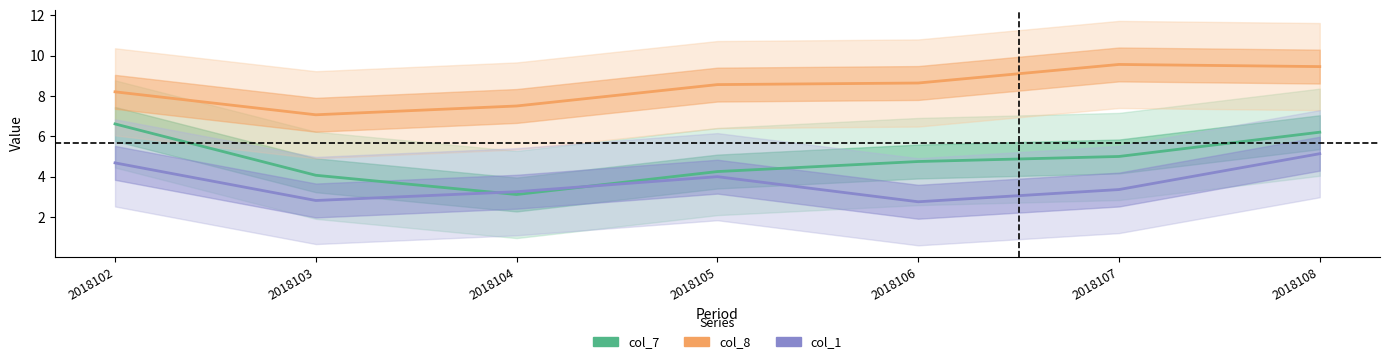

Does the chart display data point markers on the line(s)?

No